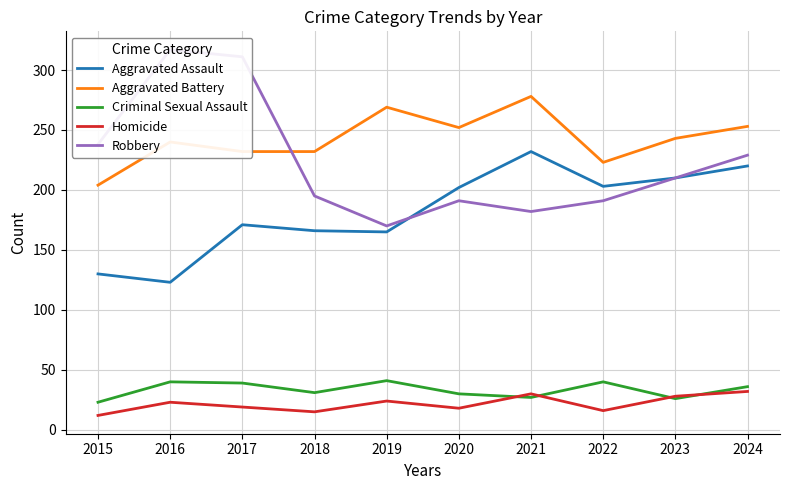

True or false: Criminal Sexual Assault and Aggravated Assault intersect in this chart.

False